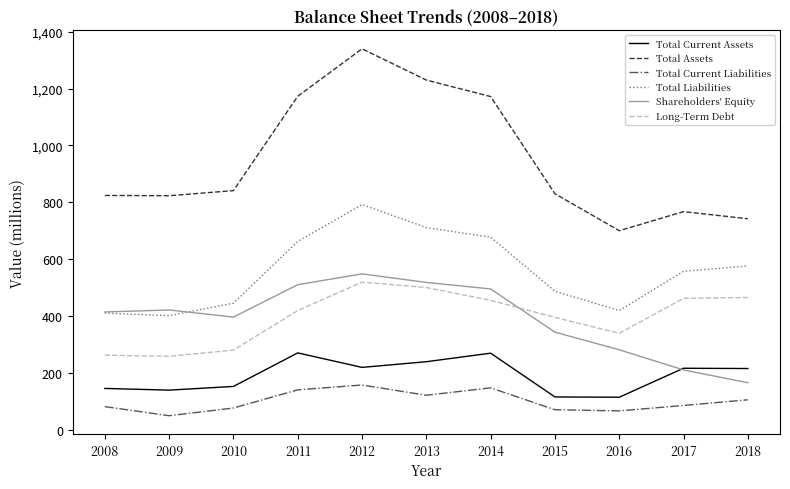

Where is the first local minimum for Total Current Liabilities?

2009